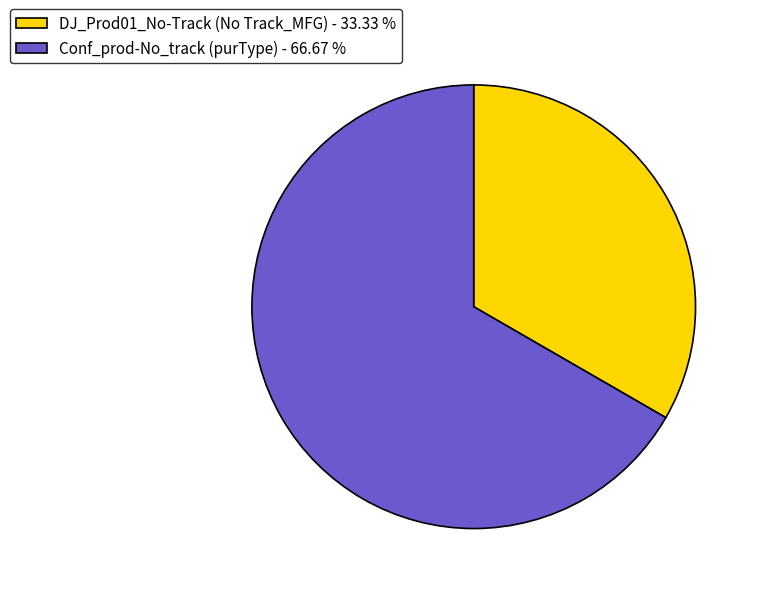

Is it true that Conf_prod-No_track (purType) is 72% of the pie?

False